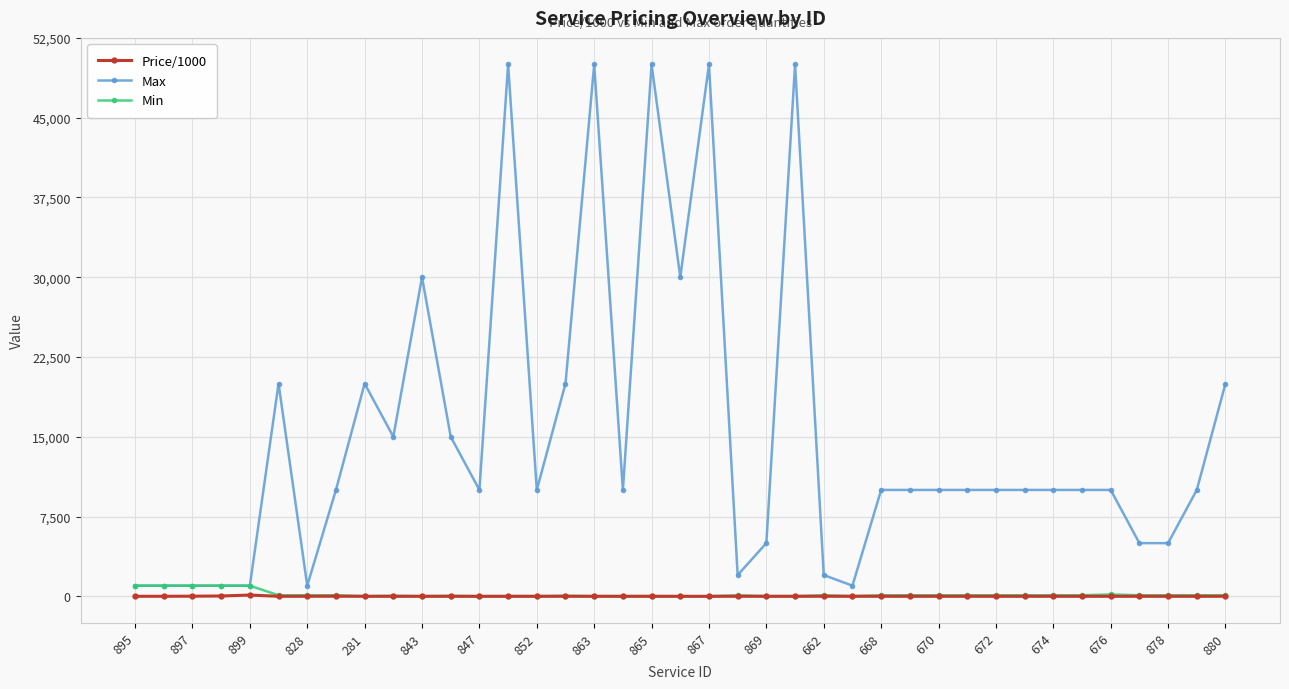

True or false: Min has more than 2 interior local peaks.

True